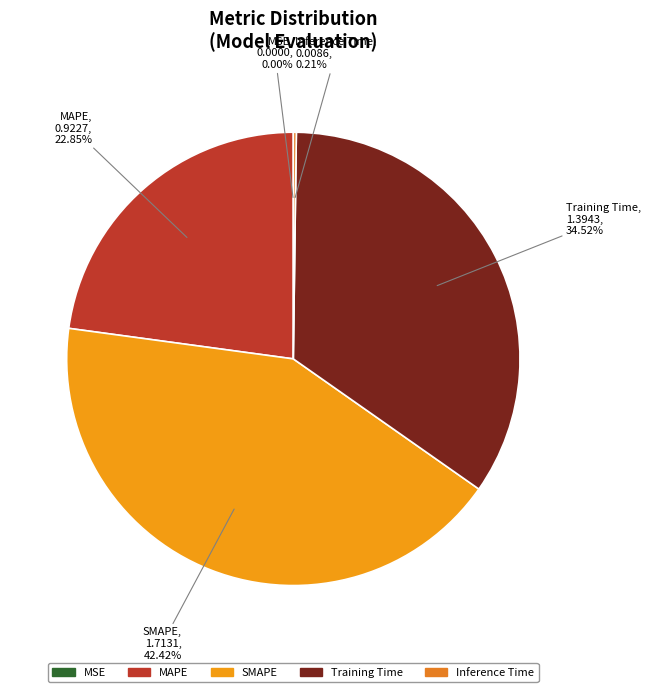

Which slice is the largest?

SMAPE